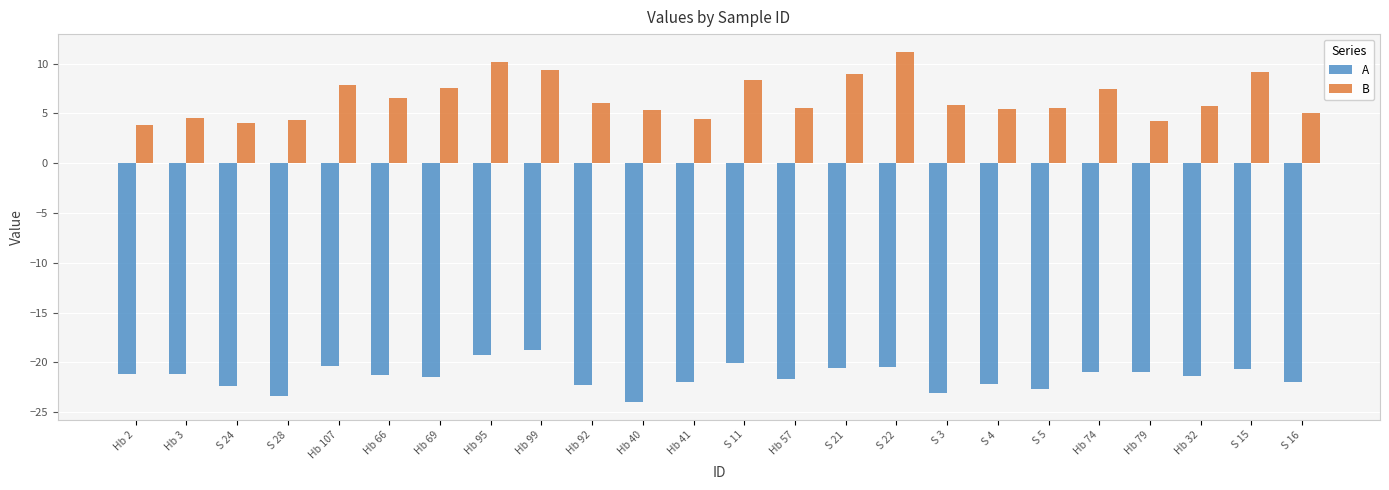

Is the value of B at Hb 57 greater than the value of A at Hb 32?

Yes